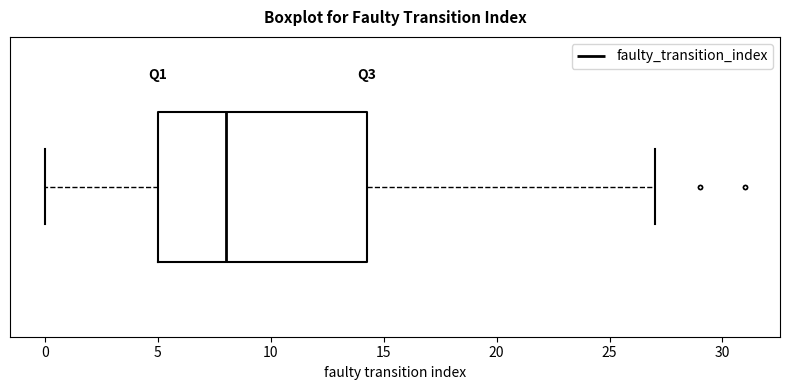

Read this box plot against the x-axis: the position of the median line, the range covered by the box, and the ends of both whiskers. The values are not printed on the chart, so give them approximately, as read against the axis.

median 8.0, box 5.0 to 14.5, whiskers 0.0 to 27.0